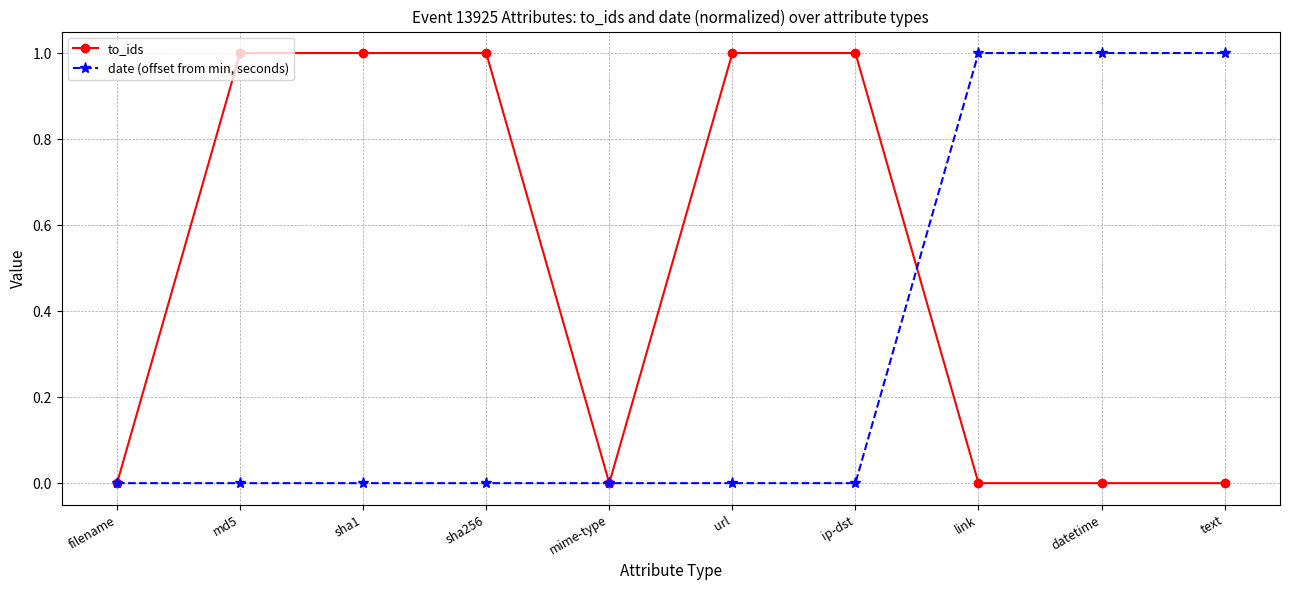

Is the value of to_ids at md5 greater than the value of date (offset from min, seconds) at filename?

Yes